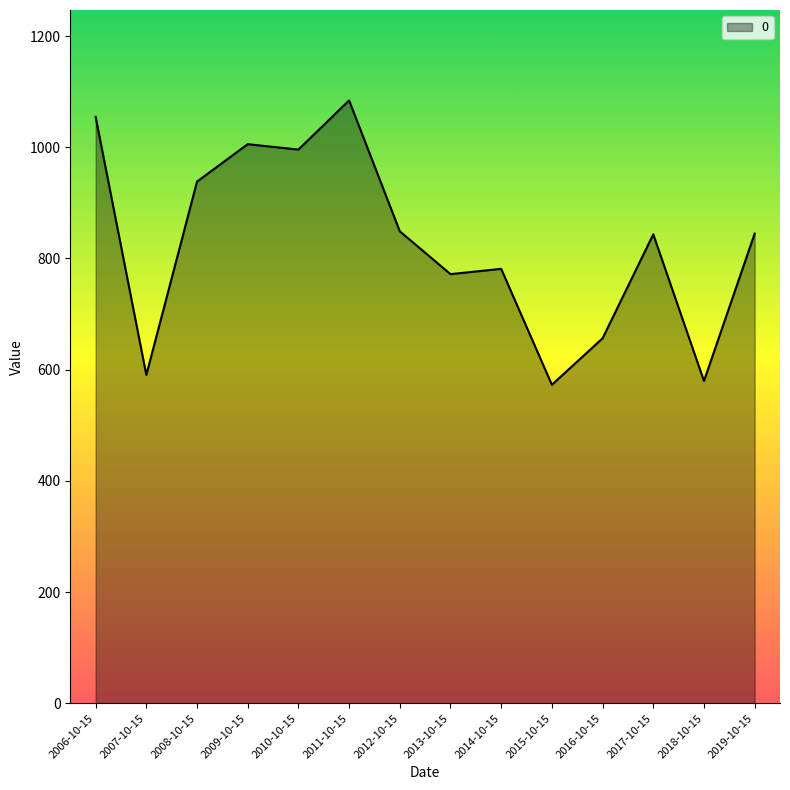

Does the chart have visible grid lines?

No